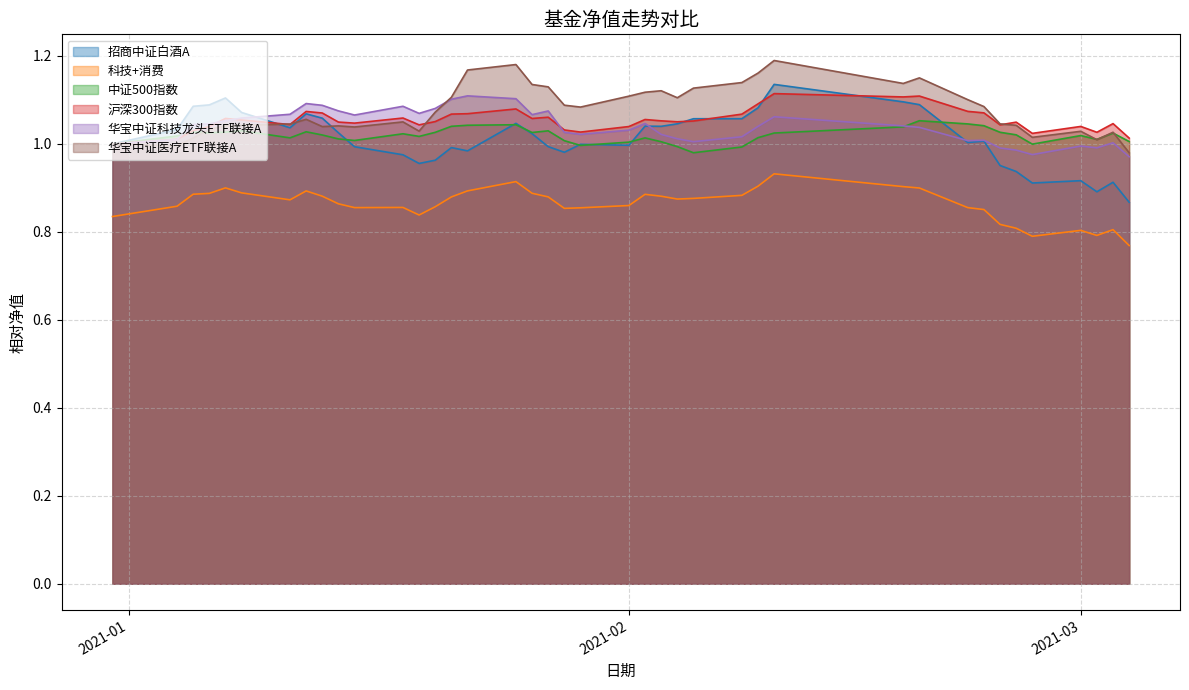

How many times do 沪深300指数 and 华宝中证科技龙头ETF联接A cross each other?

4